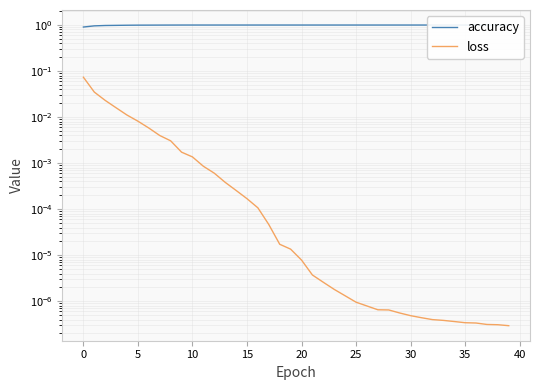

True or false: loss has more than 2 interior local peaks.

False